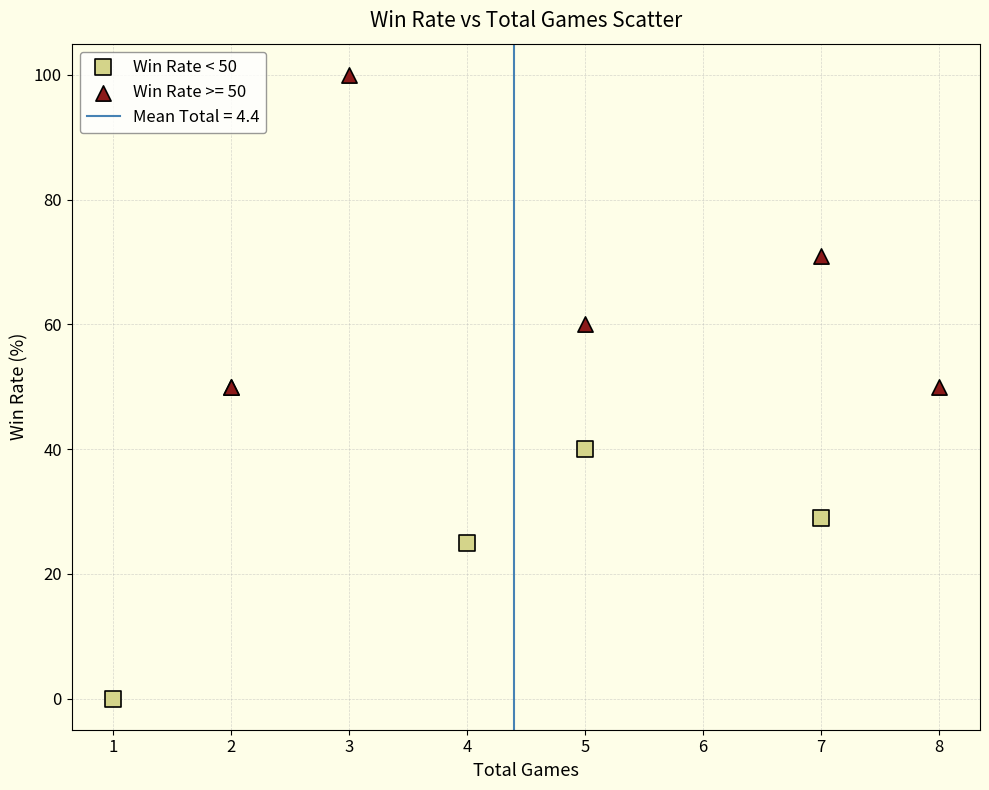

Which series reaches the maximum Y coordinate?

Win Rate >= 50